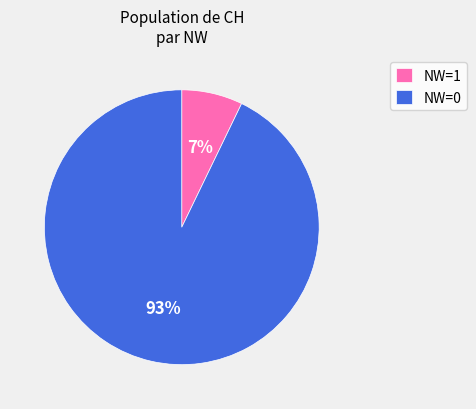

Does NW=0 account for over 50% of the chart?

Yes